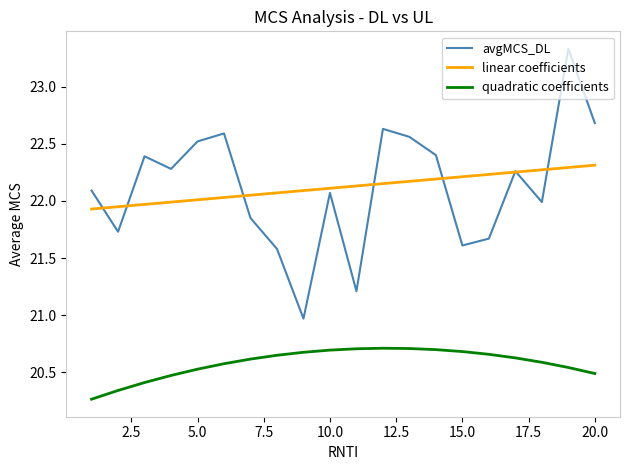

True or false: quadratic coefficients and linear coefficients cross at least once.

False